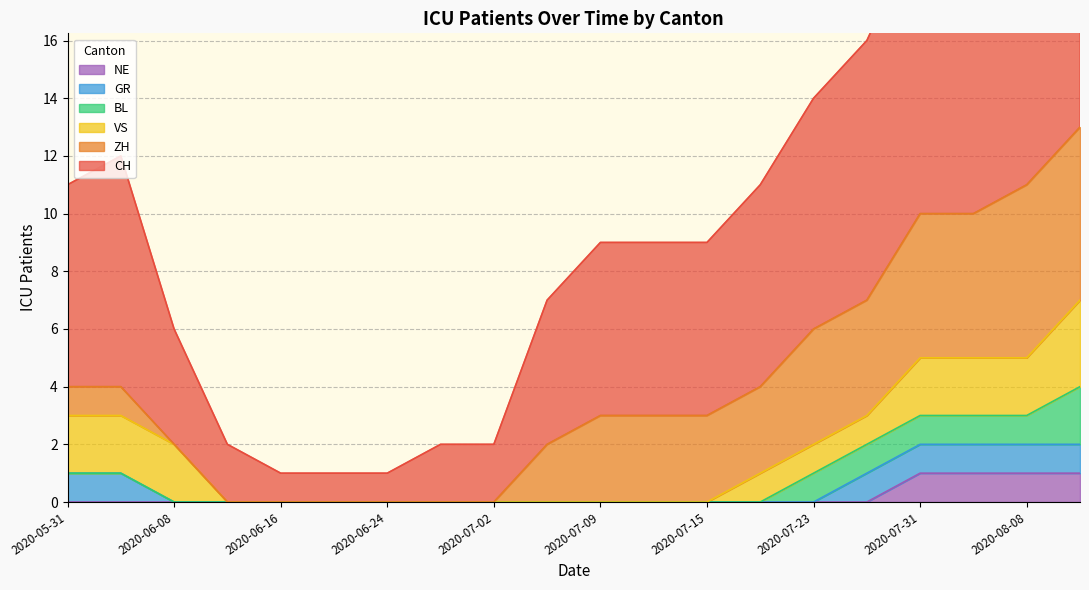

How many data points in CH are less than 6?

8